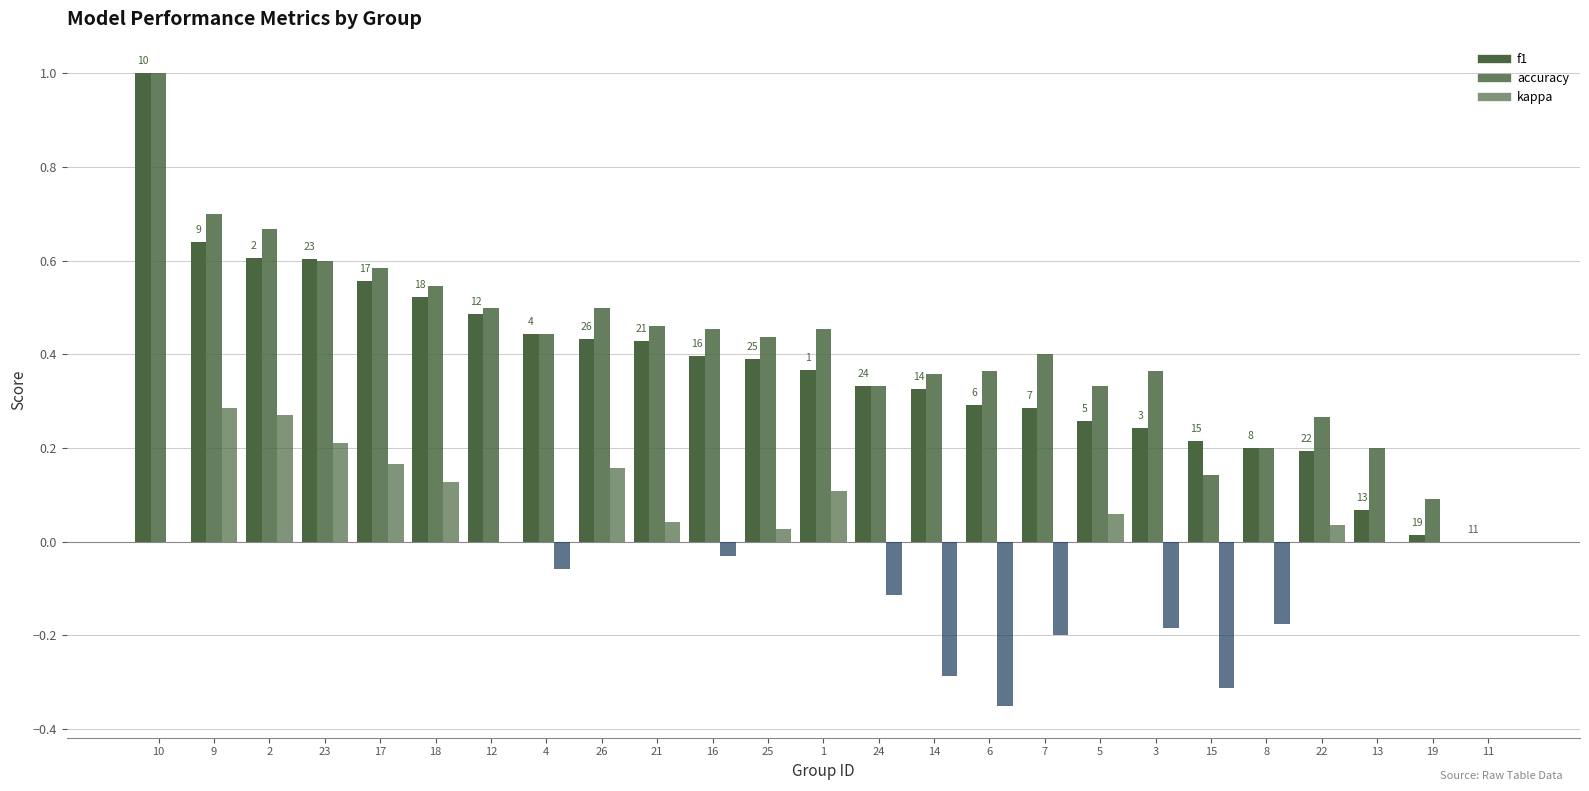

Are the bars horizontal?

No